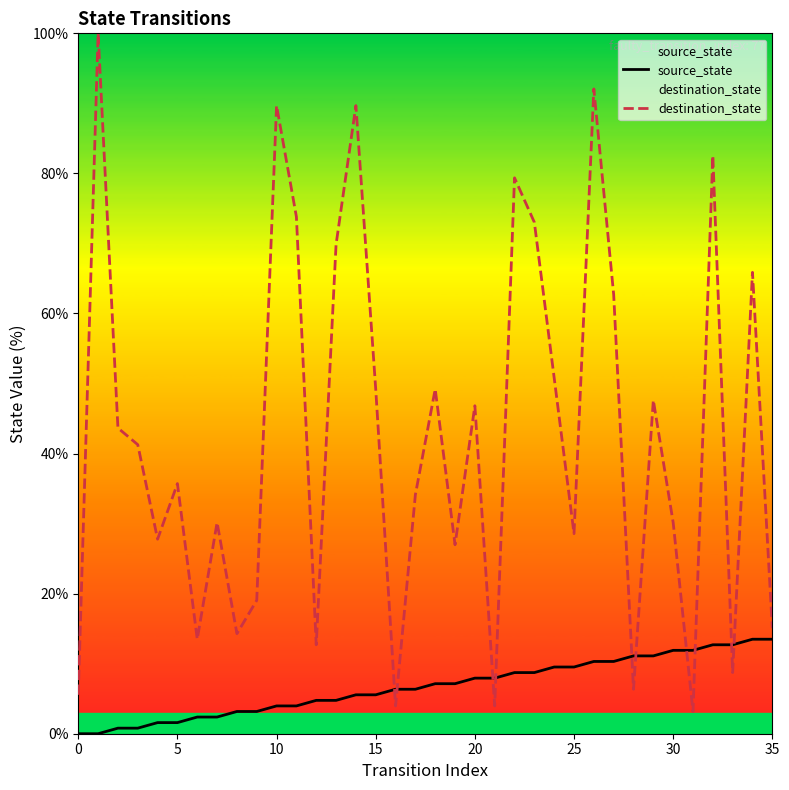

At which category is the sum across all series the highest?

26